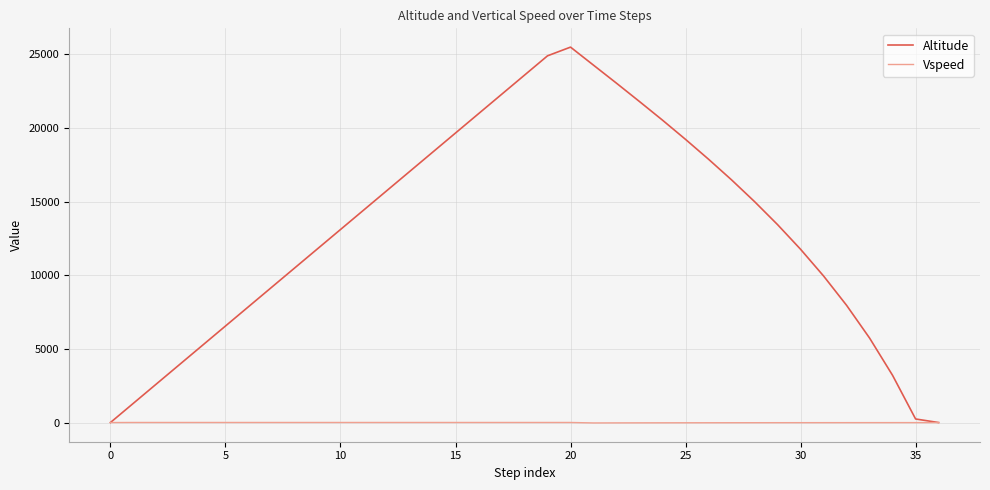

Which series has the widest spread of values?

Altitude